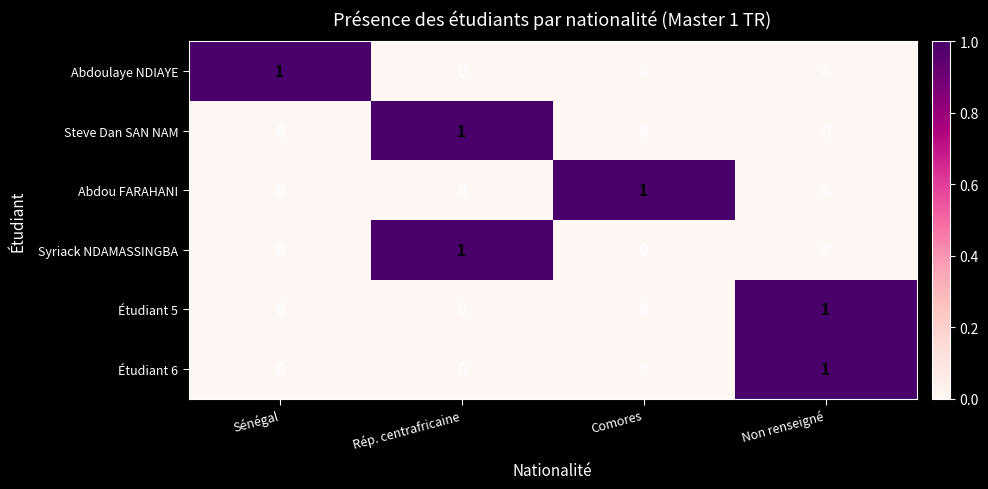

Is it true that Abdou FARAHANI equals 0 at Non renseigné?

True